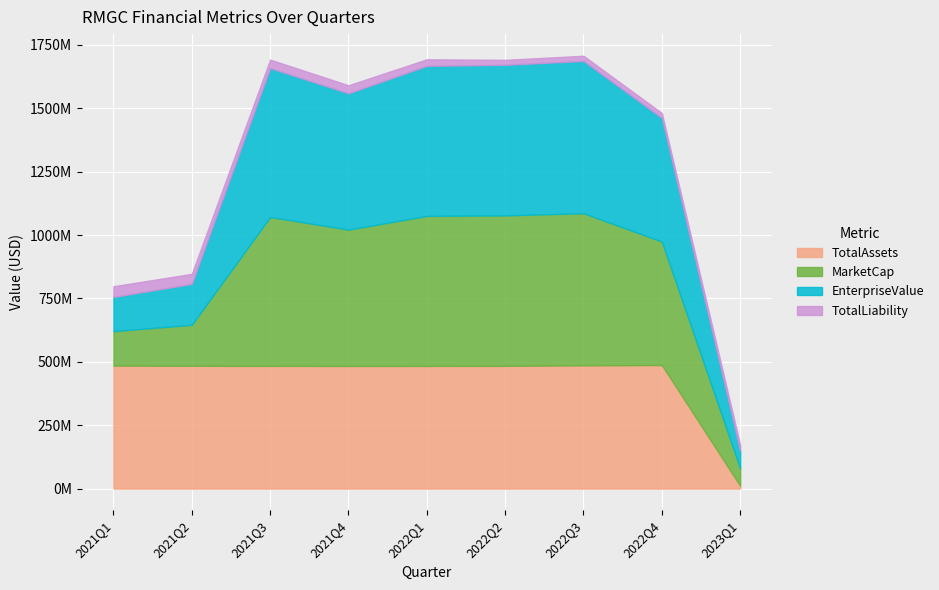

Where is the first local minimum for EnterpriseValue?

2021Q4